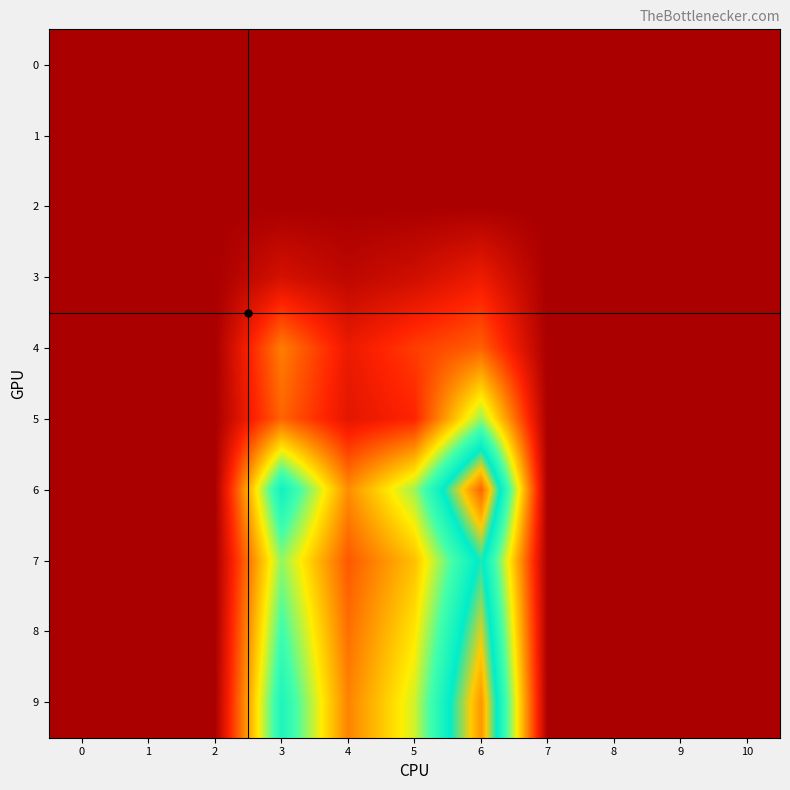

Reading left to right, list all the values displayed in this chart.

0: 0=0.0	1=0.0	2=0.0	3=0.0	4=0.0	5=0.0	6=0.0	7=0.0	8=0.0	9=0.0	10=0.0
1: 0=0.0	1=0.0	2=0.0	3=0.0	4=0.0	5=0.0	6=0.0	7=0.0	8=0.0	9=0.0	10=0.0
2: 0=0.0	1=0.0	2=0.0	3=0.0	4=0.0	5=0.0	6=0.0	7=0.0	8=0.0	9=0.0	10=0.0
3: 0=0.0	1=0.0	2=0.0	3=1.0	4=0.5	5=0.9	6=1.6	7=0.0	8=0.0	9=0.0	10=0.0
4: 0=0.0	1=0.0	2=0.0	3=3.8	4=1.6	5=2.5	6=3.2	7=0.0	8=0.0	9=0.0	10=0.0
5: 0=0.0	1=0.0	2=0.0	3=3.3	4=1.4	5=2.0	6=7.1	7=0.0	8=0.0	9=0.0	10=0.0
6: 0=0.0	1=0.0	2=0.0	3=9.5	4=4.1	5=7.0	6=14.0	7=0.0	8=0.0	9=0.0	10=0.0
7: 0=0.0	1=0.0	2=0.0	3=7.2	4=3.1	5=5.1	6=10.2	7=0.0	8=0.0	9=0.0	10=0.0
8: 0=0.0	1=0.0	2=0.0	3=8.2	4=3.5	5=5.9	6=11.7	7=0.0	8=0.0	9=0.0	10=0.0
9: 0=0.0	1=0.0	2=0.0	3=9.1	4=3.9	5=6.5	6=13.0	7=0.0	8=0.0	9=0.0	10=0.0